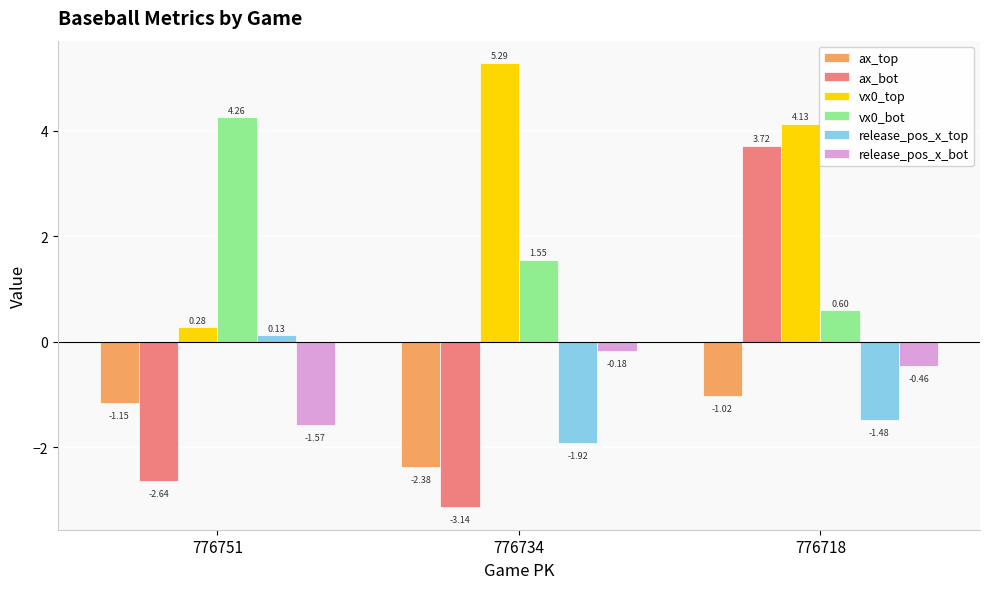

How many bars are there in each group?

6